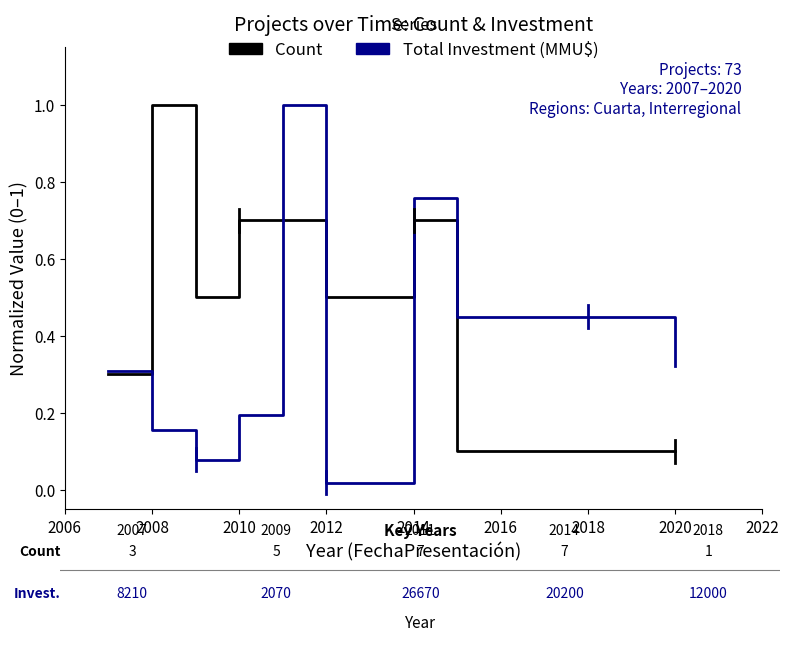

How many series are shown in this chart?

2